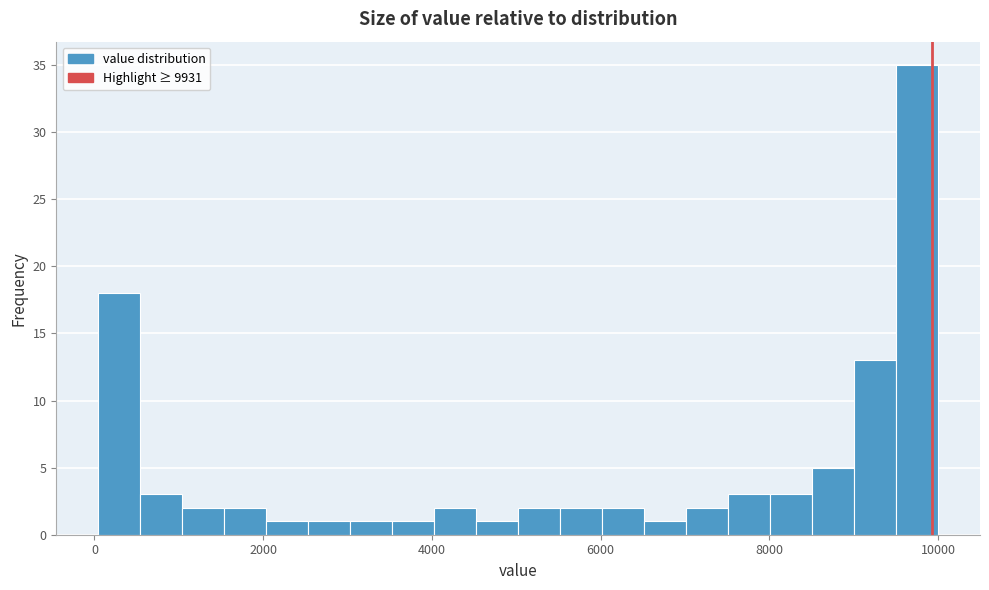

Around what value on the x-axis is the tallest bar? Give the approximate position of its centre, as read against the axis.

9800